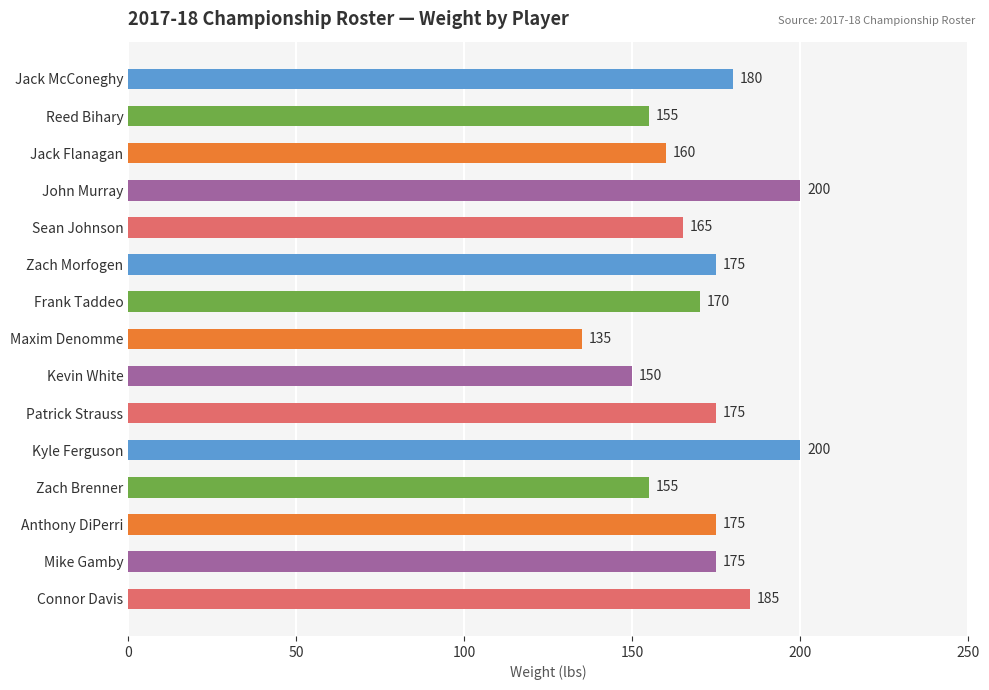

What is the maximum value shown in the chart?

200